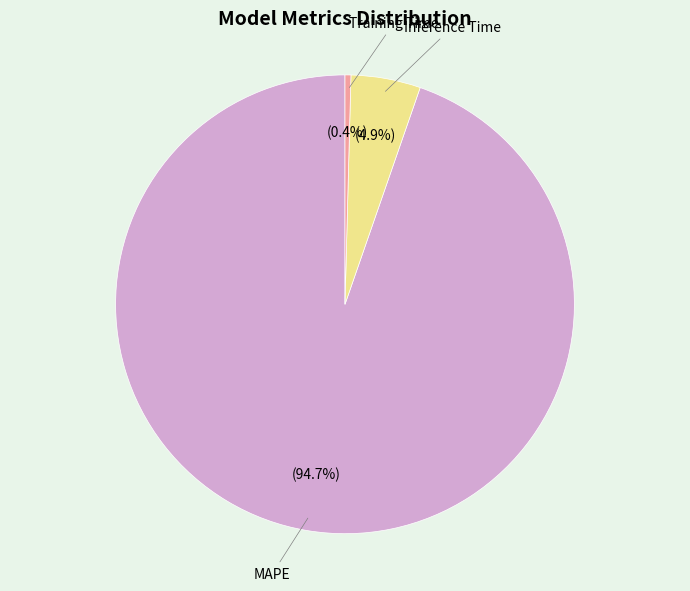

To the nearest percent, what is the combined percentage of MAPE and Training Time?

95%